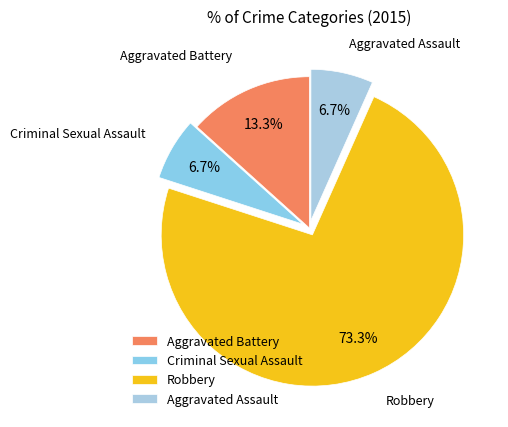

What percentage is the Criminal Sexual Assault slice, to the nearest percent?

7%